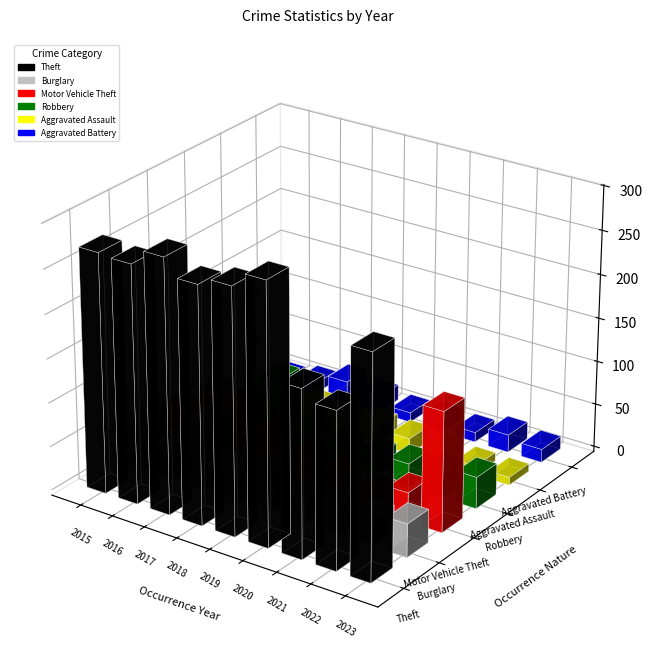

Reading left to right, what are all the values shown in this chart?

Theft: 272	270	288	269	278	295	190	178	252
Burglary: 52	41	76	40	45	28	32	30	38
Motor Vehicle Theft: 45	64	74	53	36	29	20	33	137
Robbery: 38	42	77	30	25	23	27	31	36
Aggravated Assault: 9	23	21	15	20	18	14	10	9
Aggravated Battery: 6	12	25	18	11	15	11	20	15